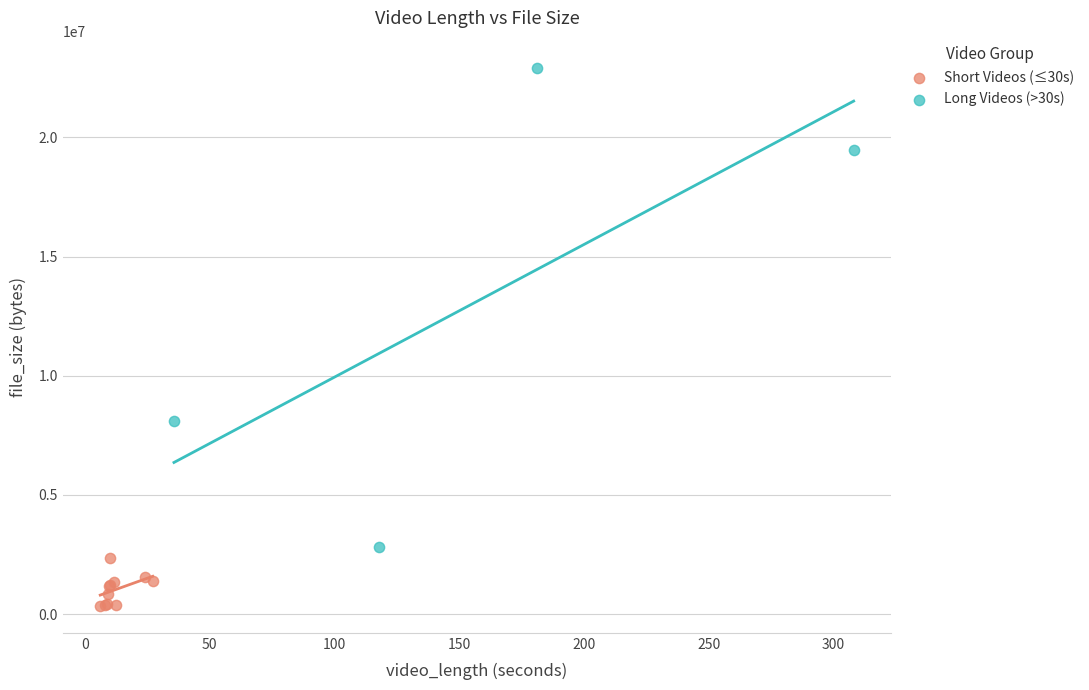

Which series reaches the maximum Y coordinate?

Long Videos (>30s)